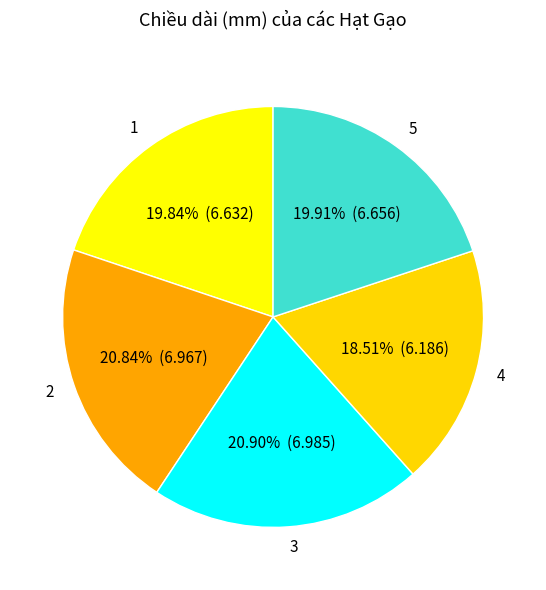

To the nearest percent, what is the difference between the largest and smallest slice percentages?

2%